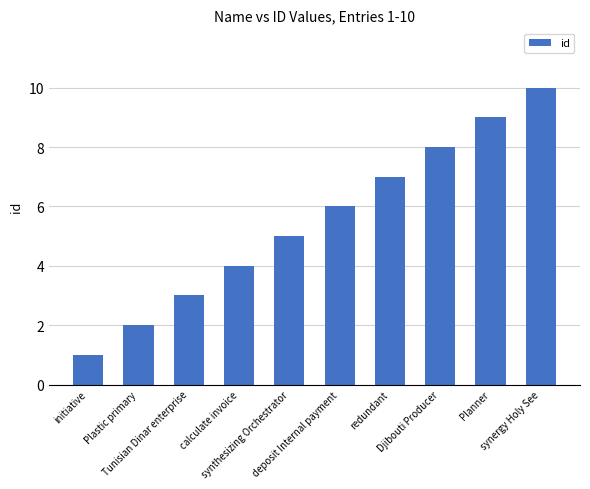

Is it true that the value at synthesizing Orchestrator is 5?

True